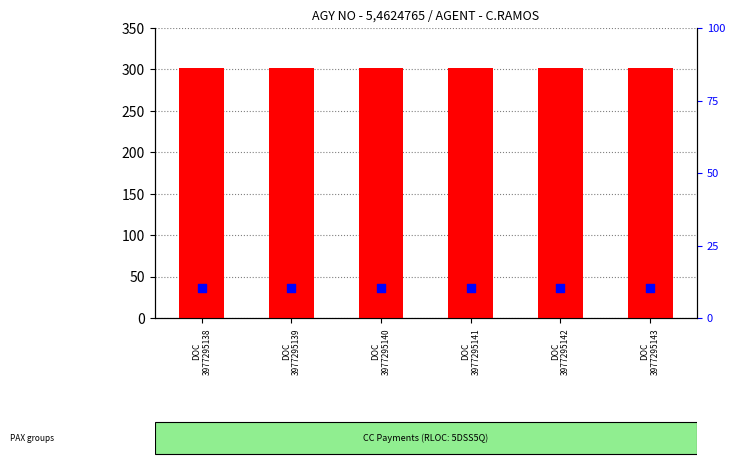

Which series contains the highest Y value?

TOTAL DOC